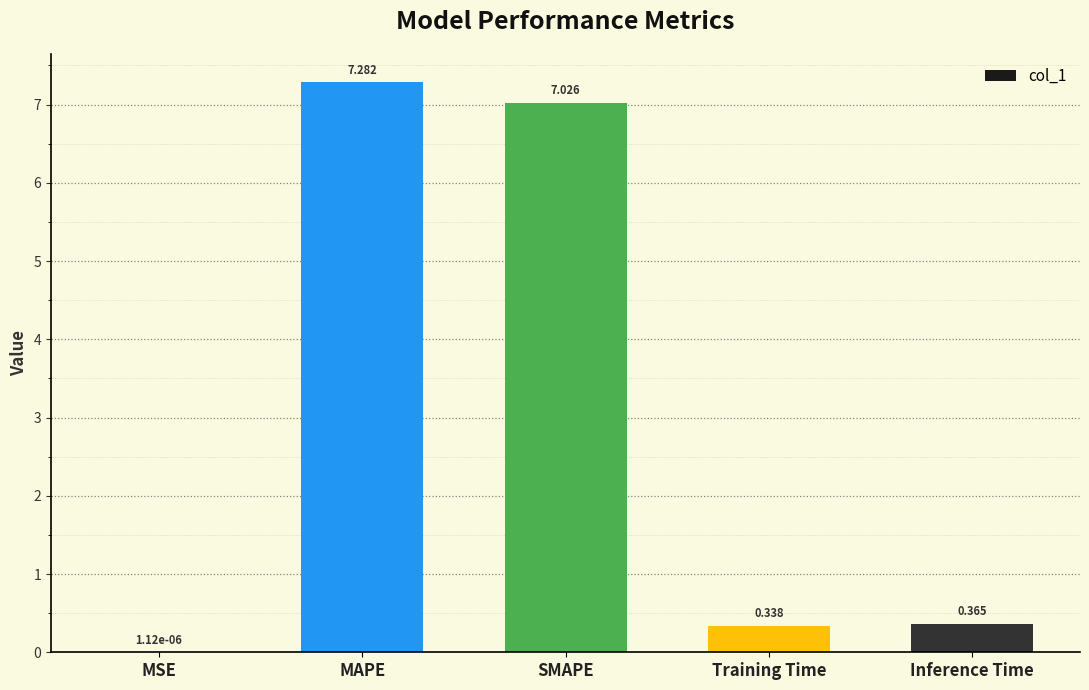

Which has a higher value, Training Time or MSE?

Training Time